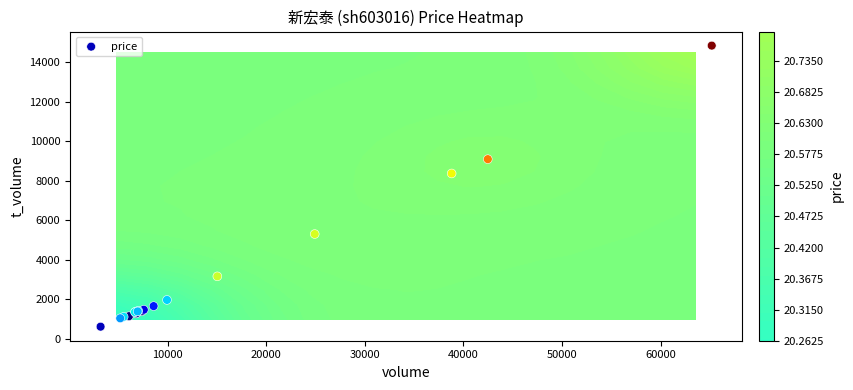

What is the smallest value displayed?

605